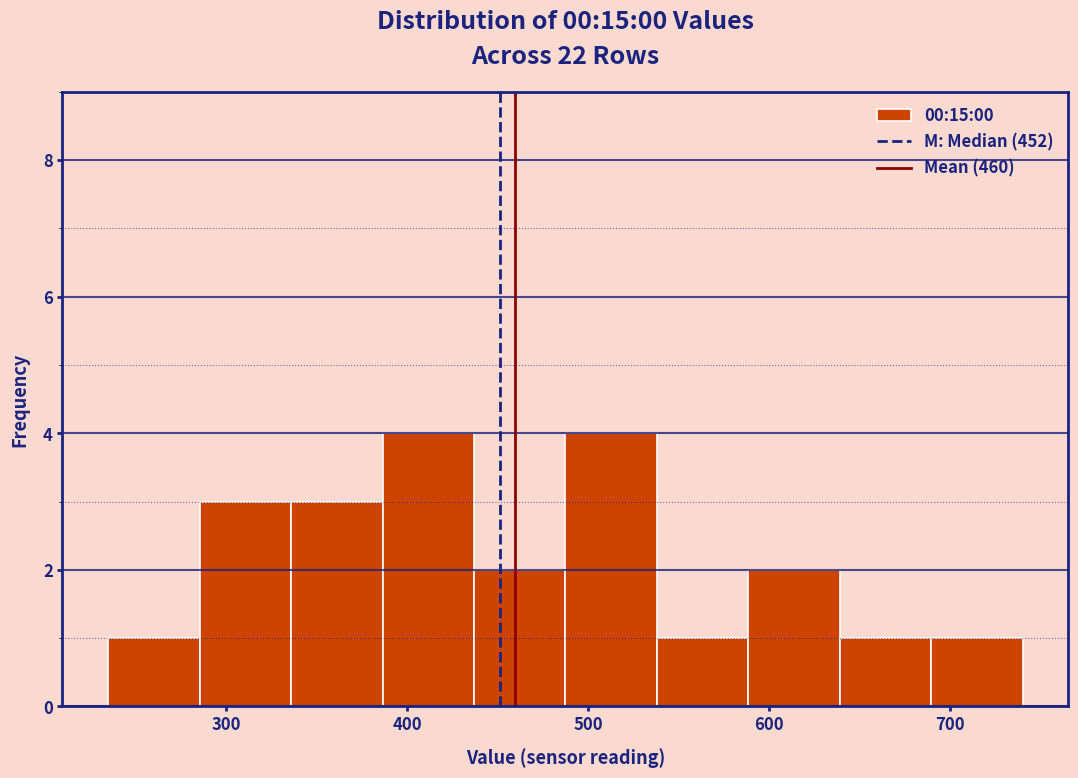

Reading left to right, list every bar in this chart as the range it spans on the x-axis followed by its height. Neither the bar edges nor the heights are printed on the chart, so give them approximately, as read against the axes.

240 to 290: 1
290 to 340: 3
340 to 390: 3
390 to 440: 4
440 to 490: 2
490 to 540: 4
540 to 590: 1
590 to 640: 2
640 to 690: 1
690 to 740: 1